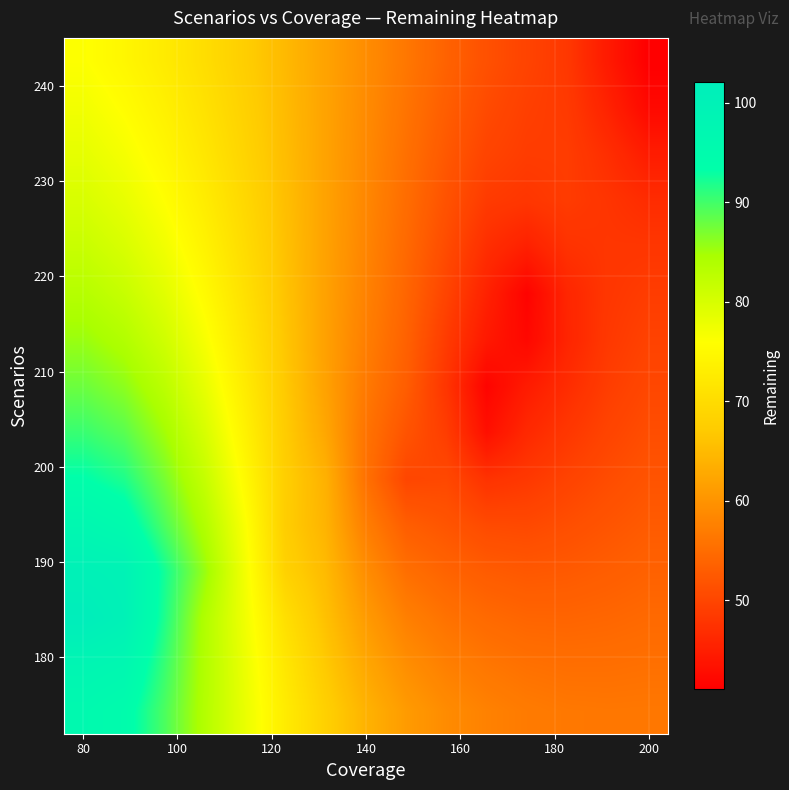

What is the smallest value displayed?

41.0